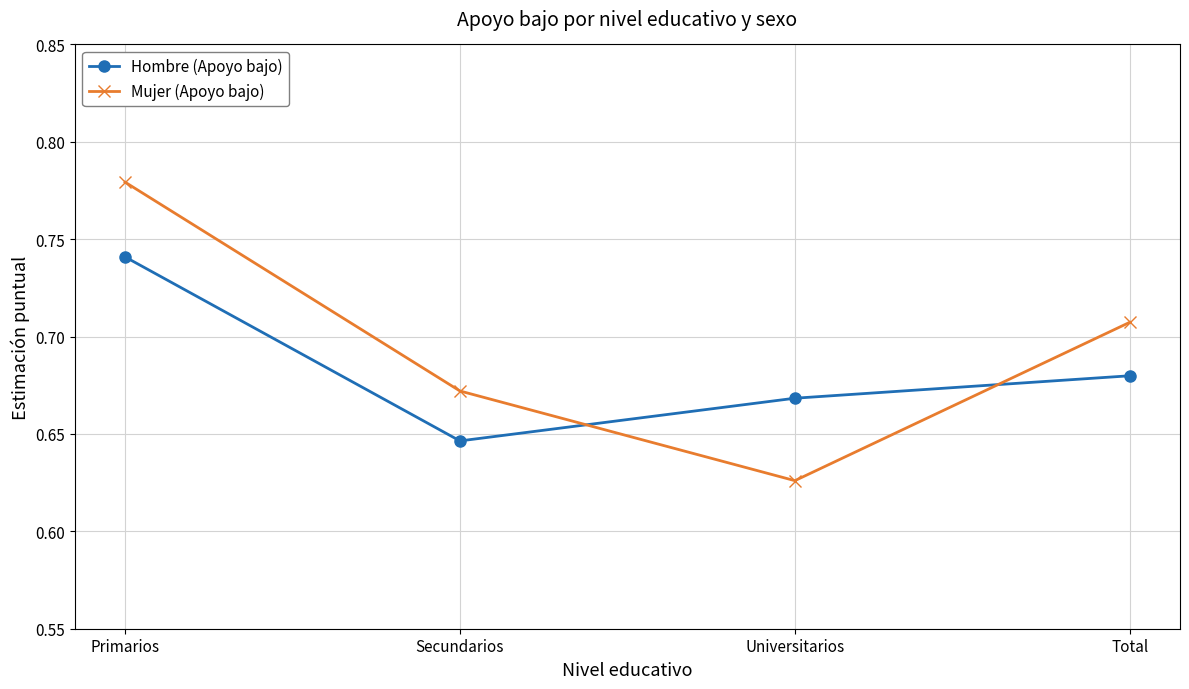

At which label does Hombre (Apoyo bajo) reach its minimum?

Secundarios